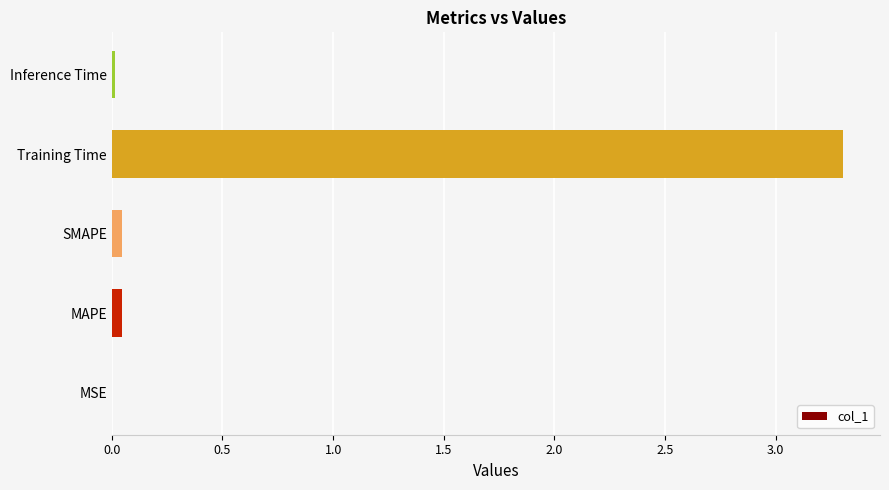

What is the sum of all values?

3.4